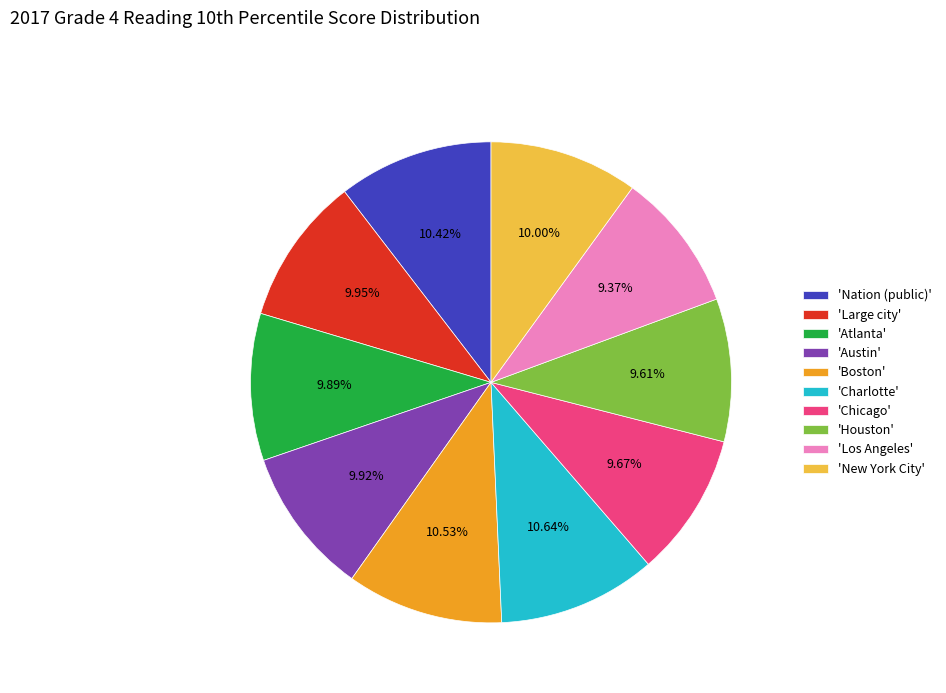

Is the sum of 'New York City' and 'Houston' greater than half?

No